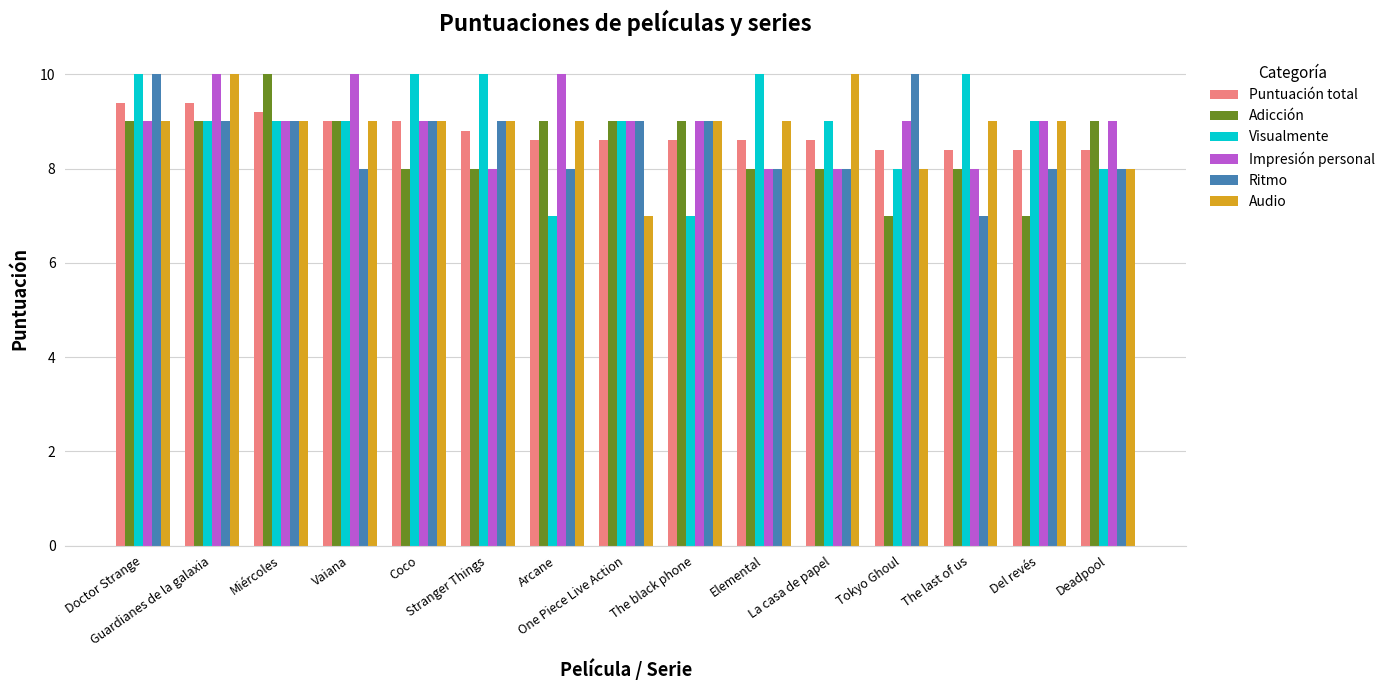

What is the minimum value for Audio?

7.0